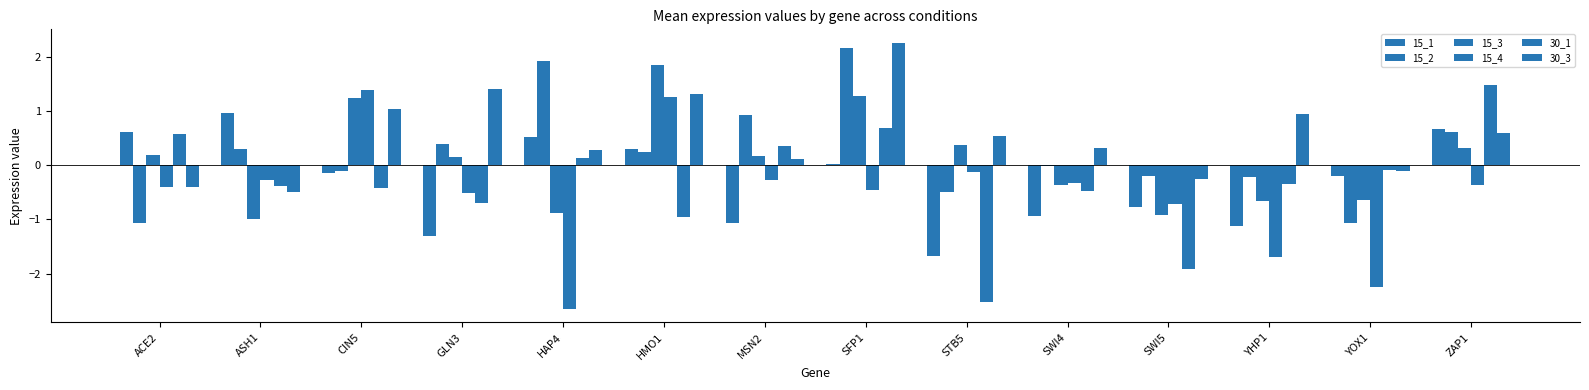

Between SWI4 and ASH1, which is larger?

ASH1